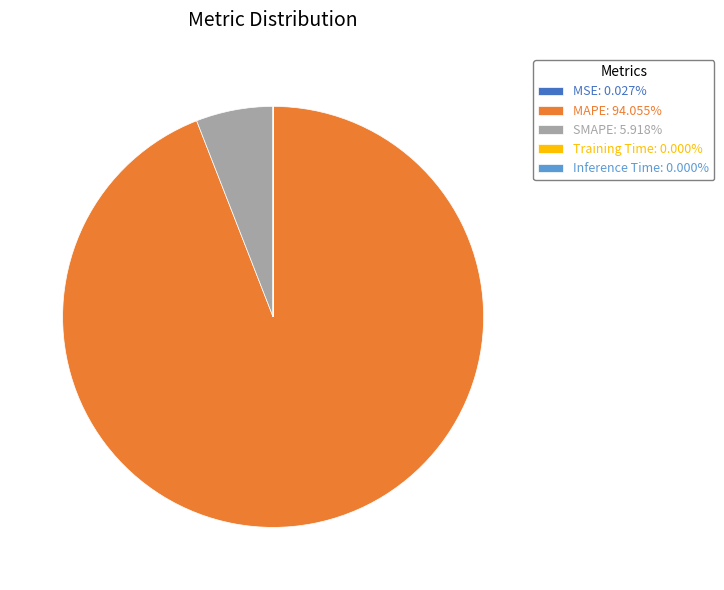

Approximately how many times larger is the value at MAPE: 94.055% compared to SMAPE: 5.918%?

15.9